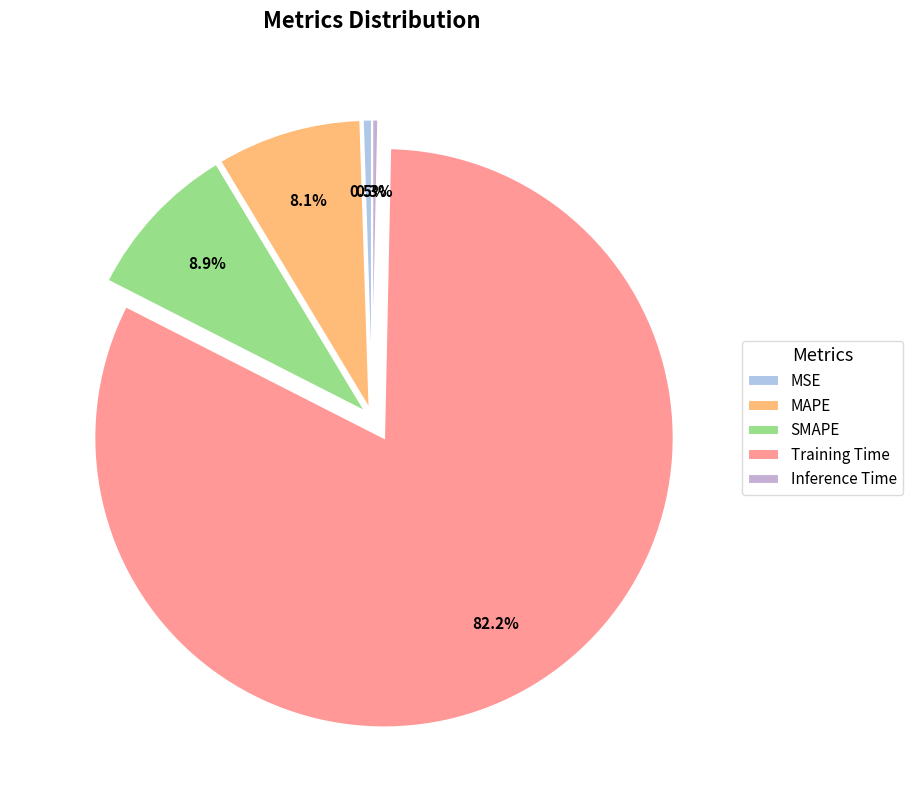

What is the total percentage of Training Time and MSE?

82.7%